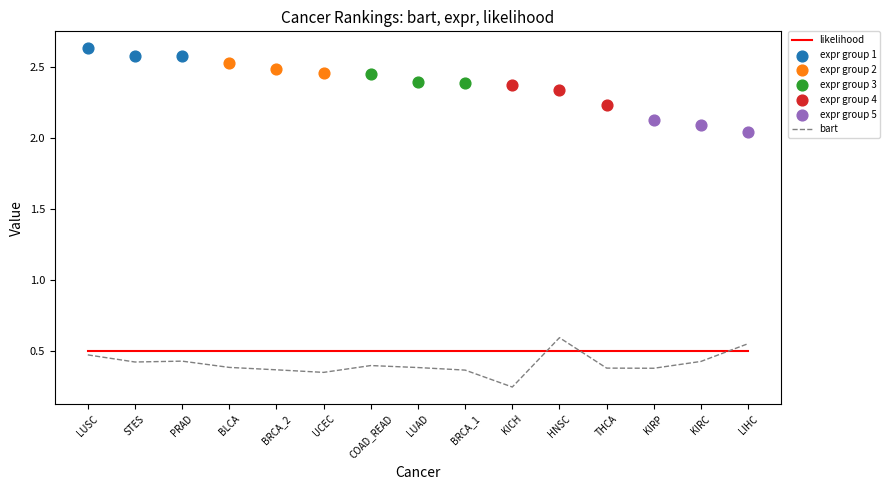

At which category is the sum across all series the highest?

LUSC